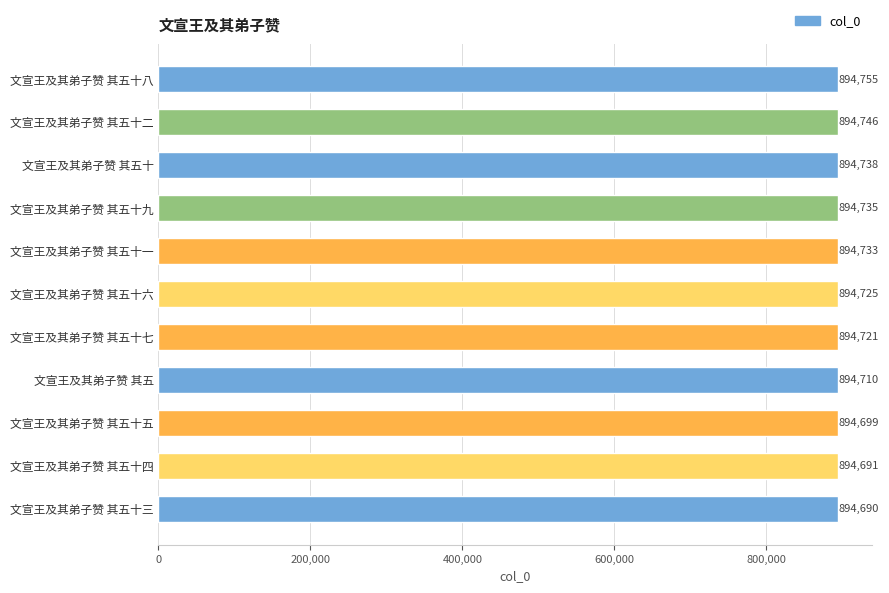

What is the difference between the values at 文宣王及其弟子赞 其五十 and 文宣王及其弟子赞 其五十九?

3